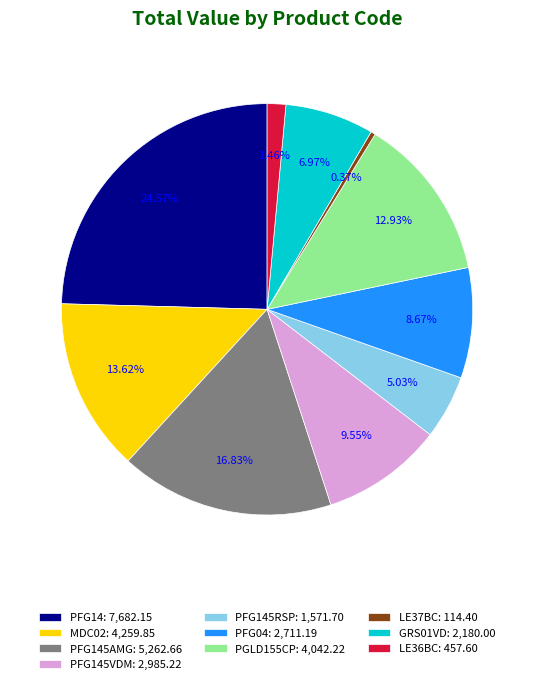

Rank the categories by value from highest to lowest.

PFG14: 7,682.15, PFG145AMG: 5,262.66, MDC02: 4,259.85, PGLD155CP: 4,042.22, PFG145VDM: 2,985.22, PFG04: 2,711.19, GRS01VD: 2,180.00, PFG145RSP: 1,571.70, LE36BC: 457.60, LE37BC: 114.40